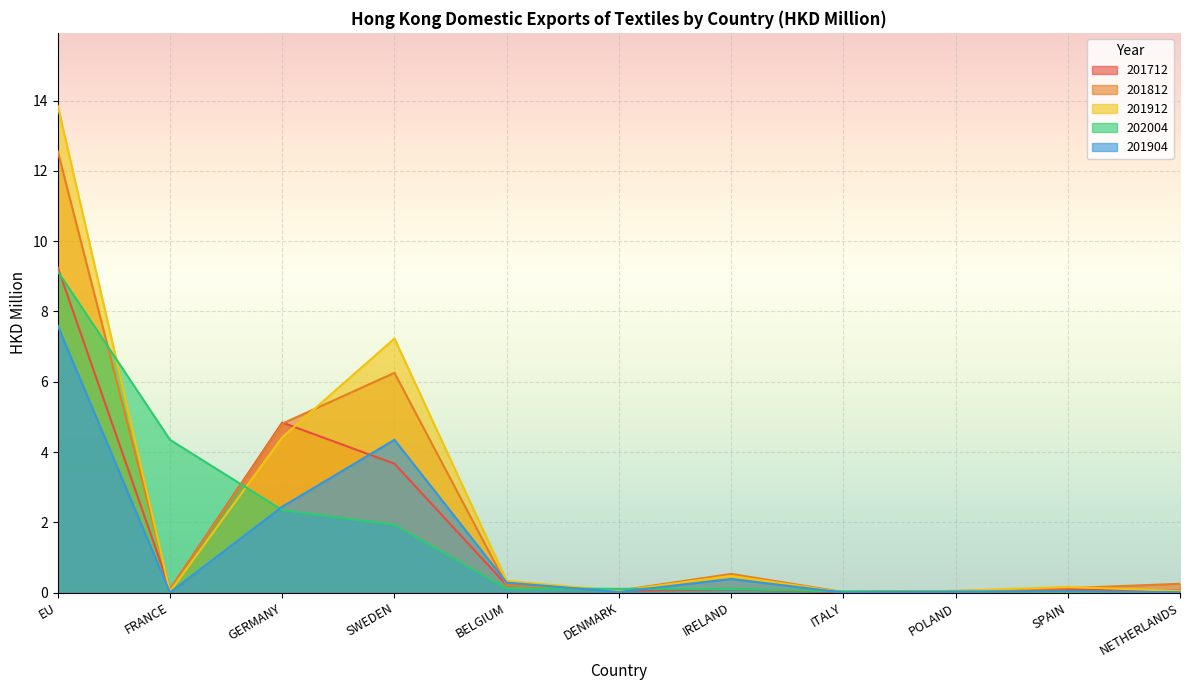

At GERMANY, list the series in order from largest to smallest.

201712, 201812, 201912, 201904, 202004